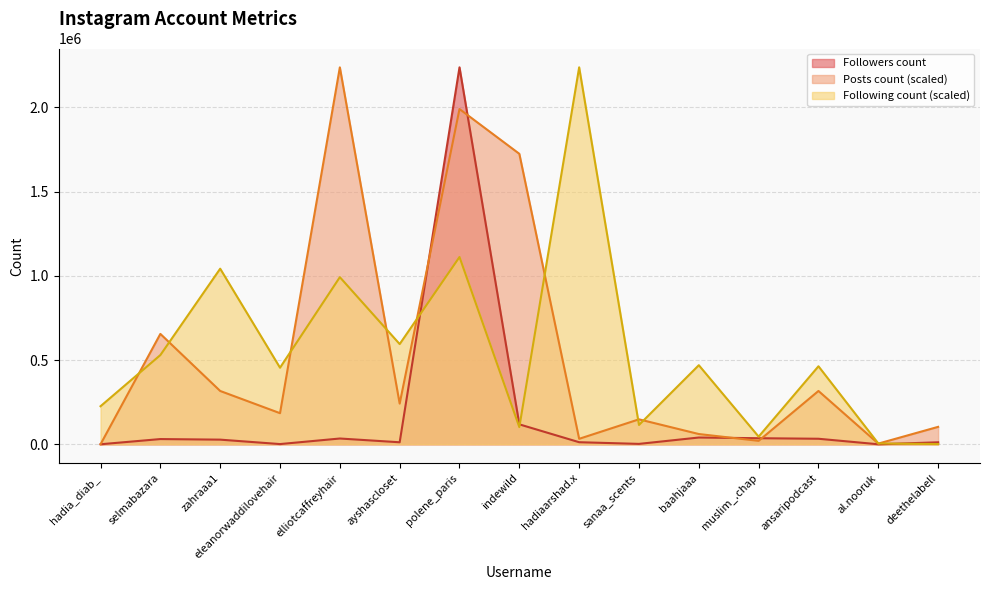

At which label does Following count first exceed 463085?

selmabazara